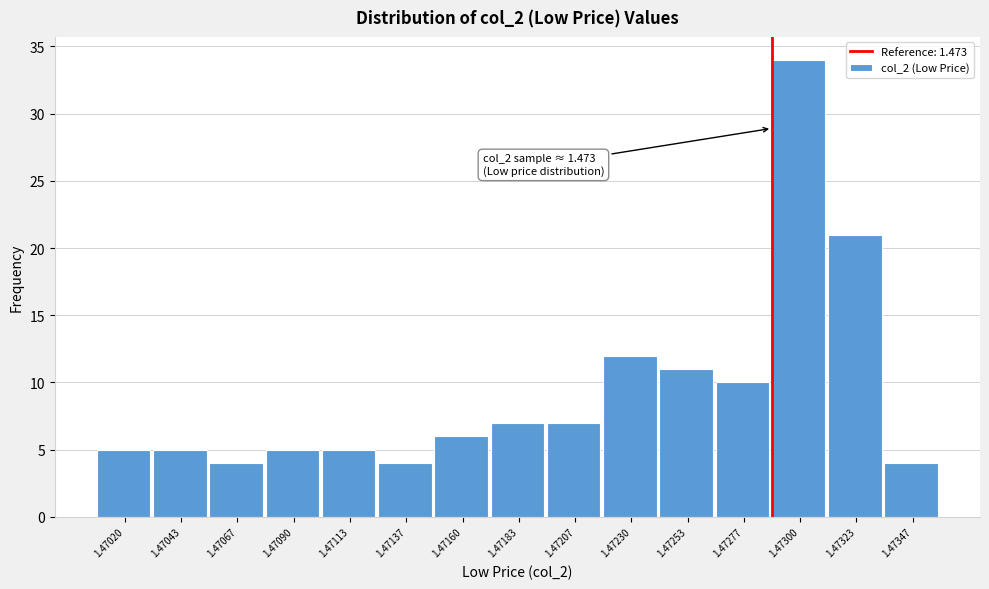

Reading left to right, list all the values displayed in this chart.

1.47020=5	1.47043=5	1.47067=4	1.47090=5	1.47113=5	1.47137=4	1.47160=6	1.47183=7	1.47207=7	1.47230=12	1.47253=11	1.47277=10	1.47300=34	1.47323=21	1.47347=4